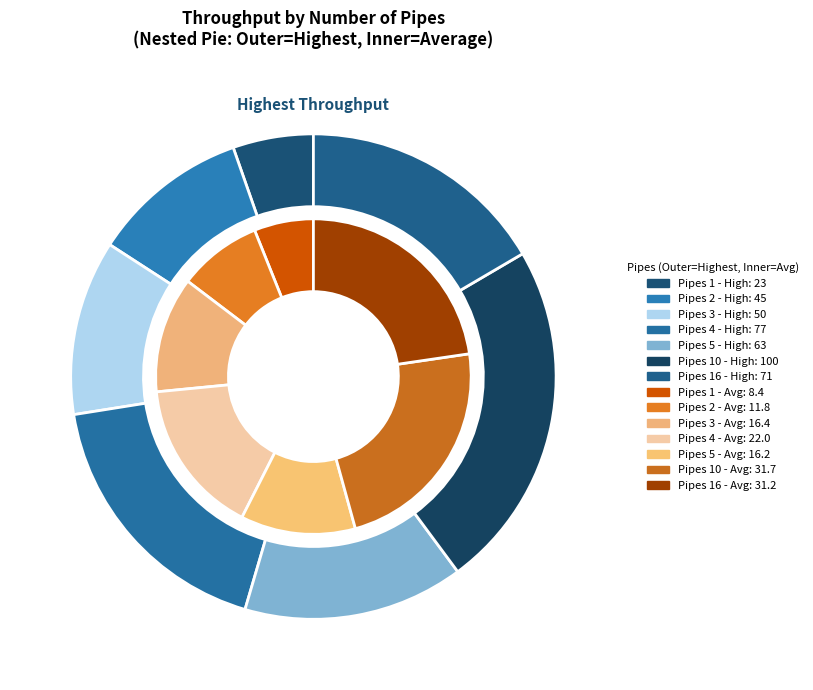

The 4 slice represents 3% of the pie. True or false?

False